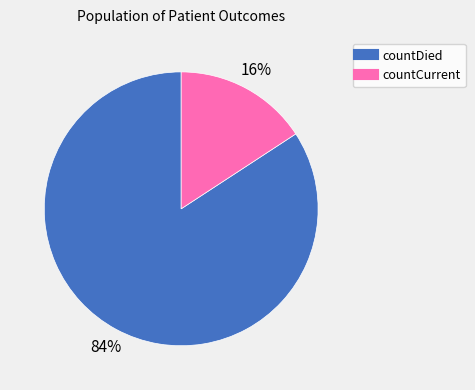

Which category accounts for the majority?

countDied